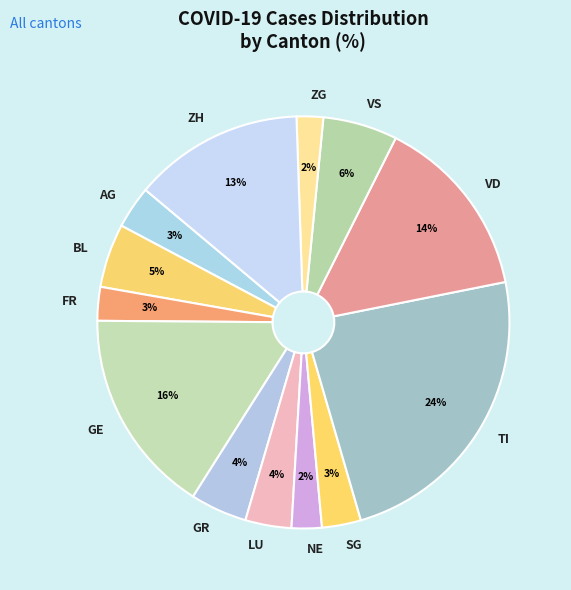

Is the sum of LU and ZH greater than half?

No